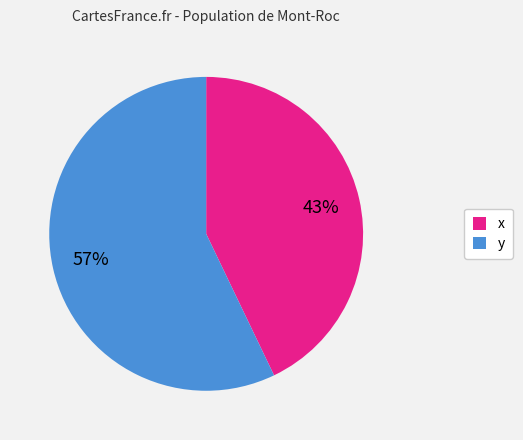

Rank the categories by value from lowest to highest.

x, y